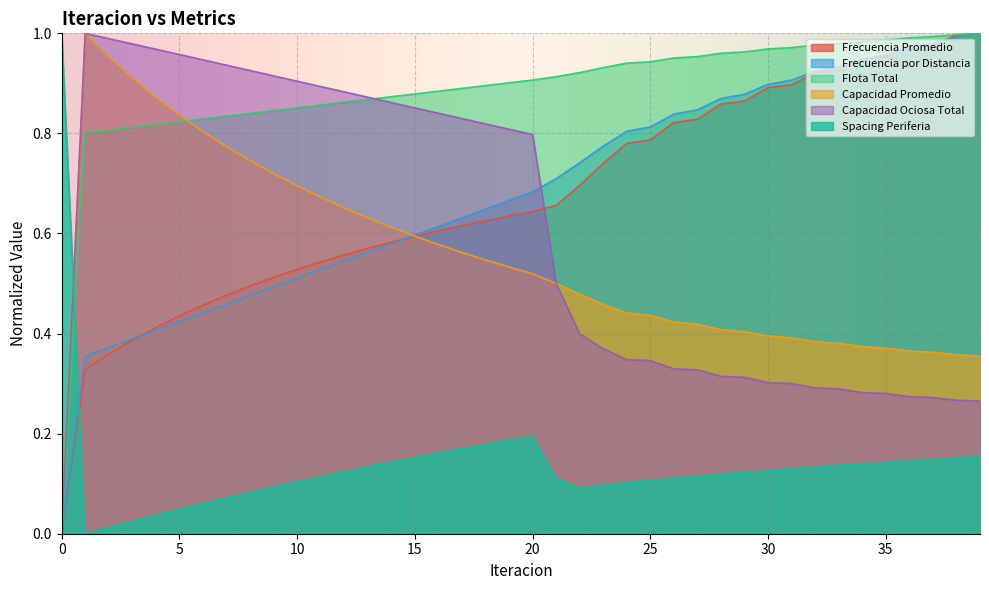

How many interior local peaks does the Capacidad Promedio series have?

1